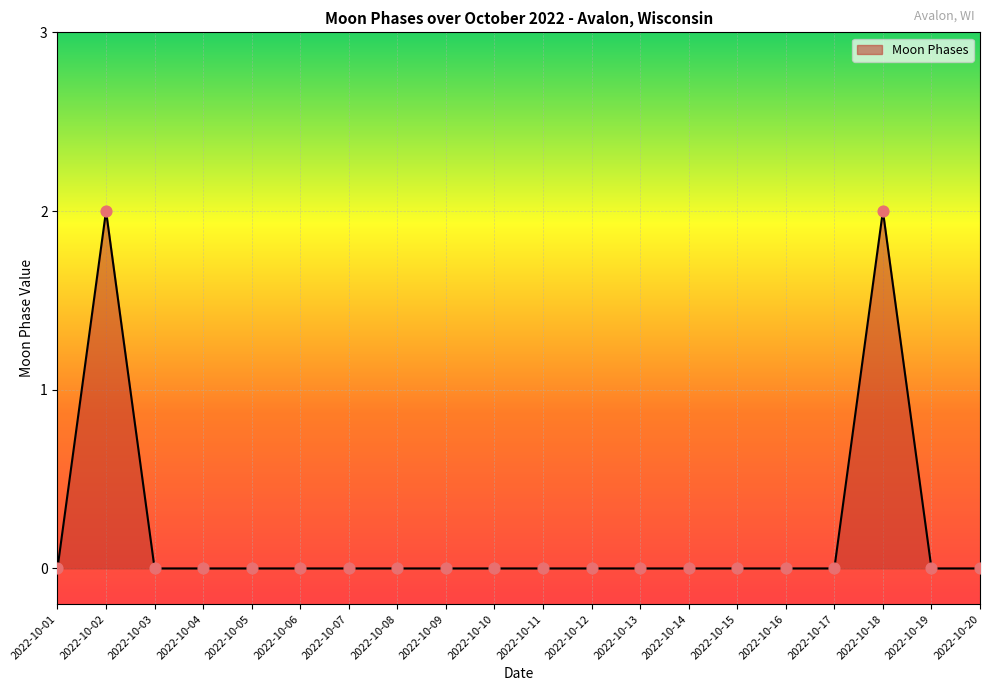

True or false: the data shows 0 at 2022-10-20.

True